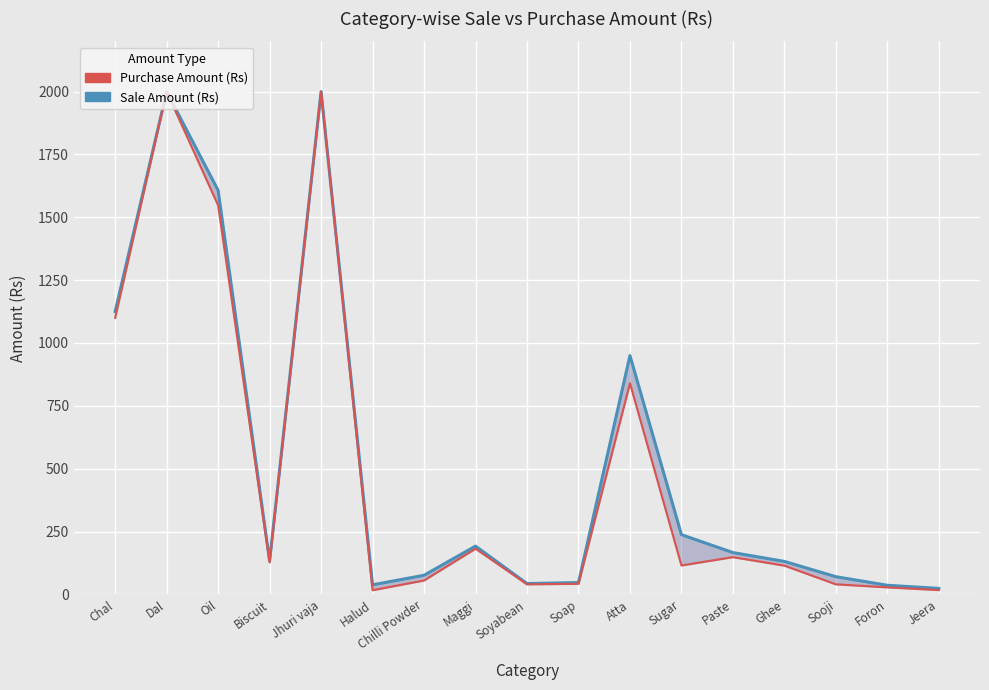

At how many categories does at least one series exceed 650?

5